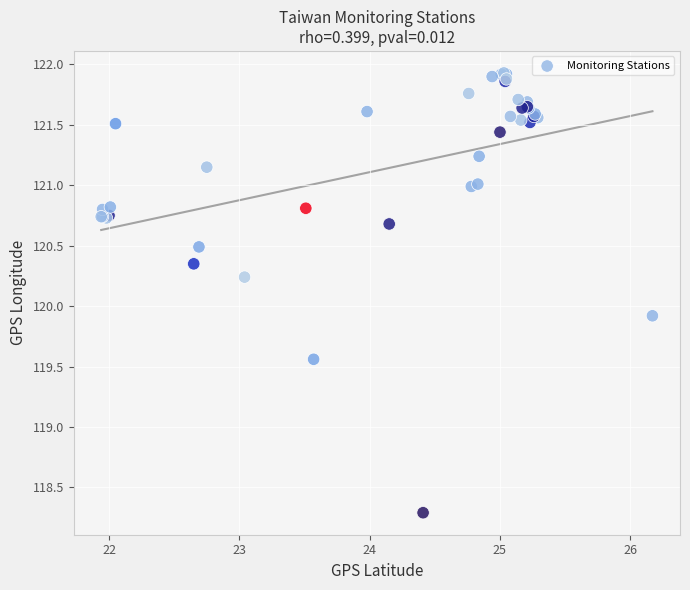

What Y value in the scatter plot is closest to 120?

119.9